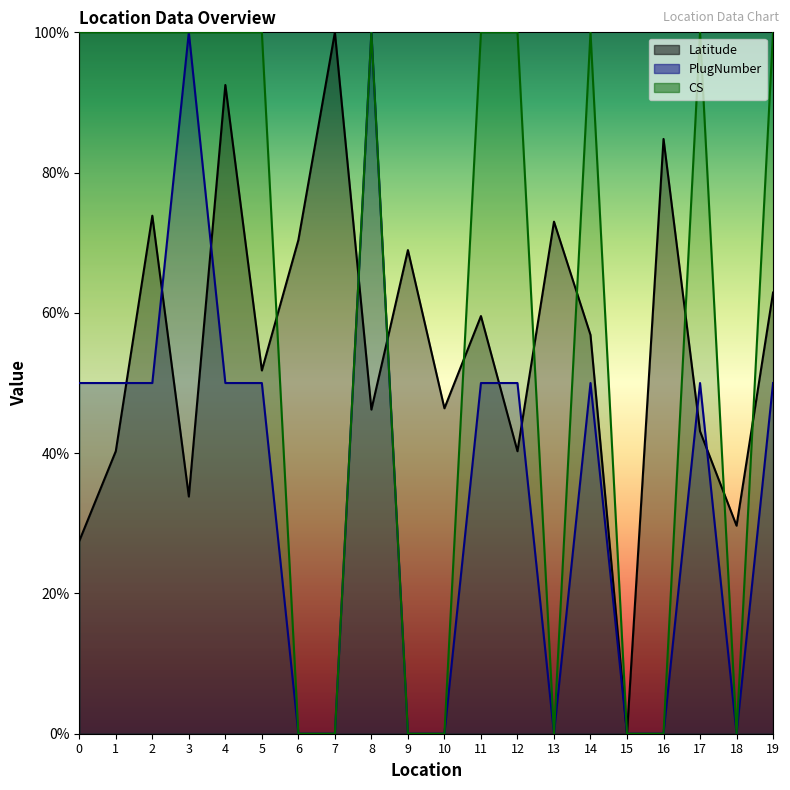

List the labels in order of CS value, largest first.

0, 1, 2, 3, 4, 5, 8, 11, 12, 14, 17, 19, 6, 7, 9, 10, 13, 15, 16, 18